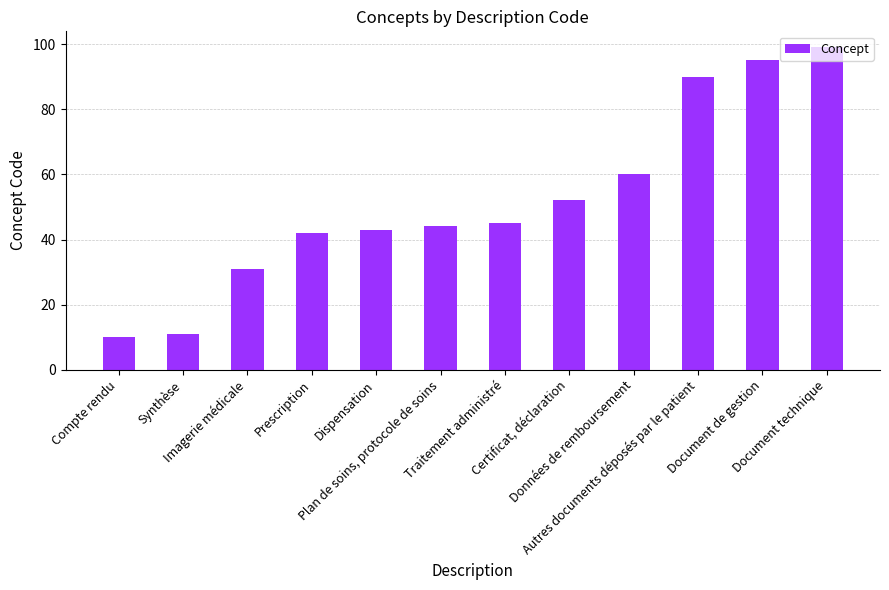

What is the change in value from Synthèse to Plan de soins, protocole de soins?

+33